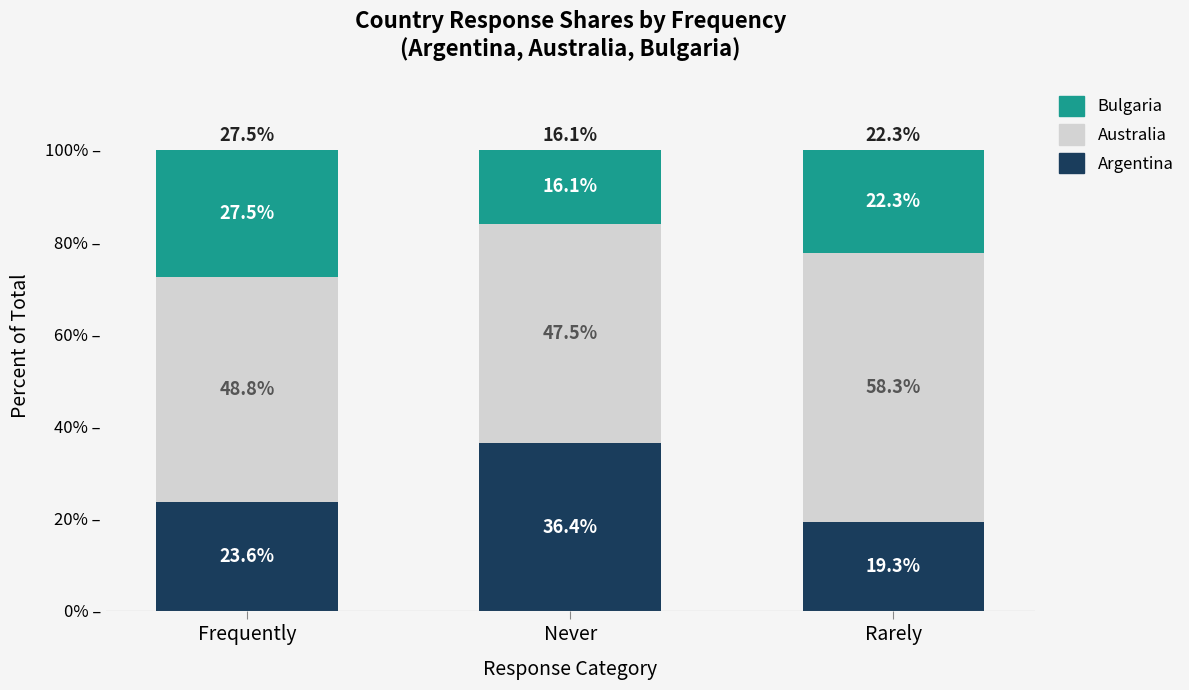

What is the sum of all Argentina values?

79.4